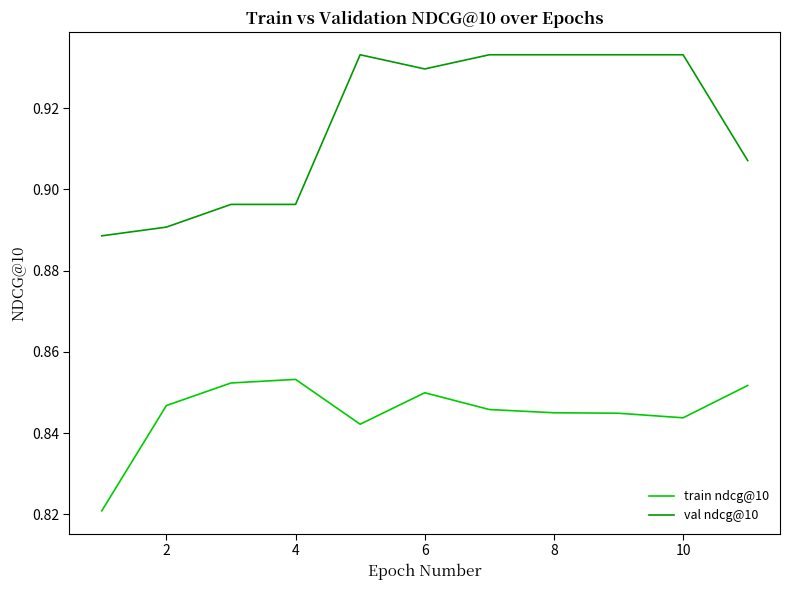

Which series has the largest total across all categories?

val ndcg@10